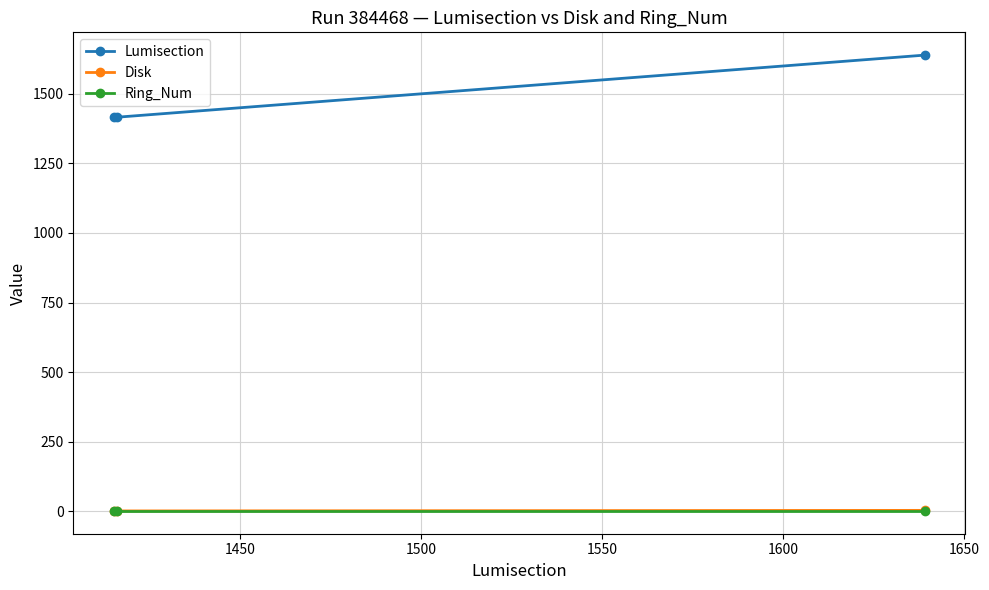

What are all the series names shown in the legend?

Lumisection, Disk, Ring_Num